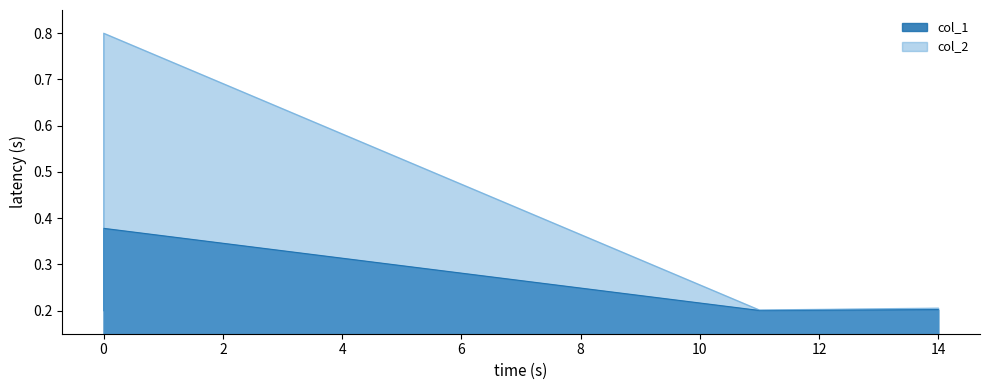

In col_1, how many points are lower than both neighbors (excluding endpoints)?

1